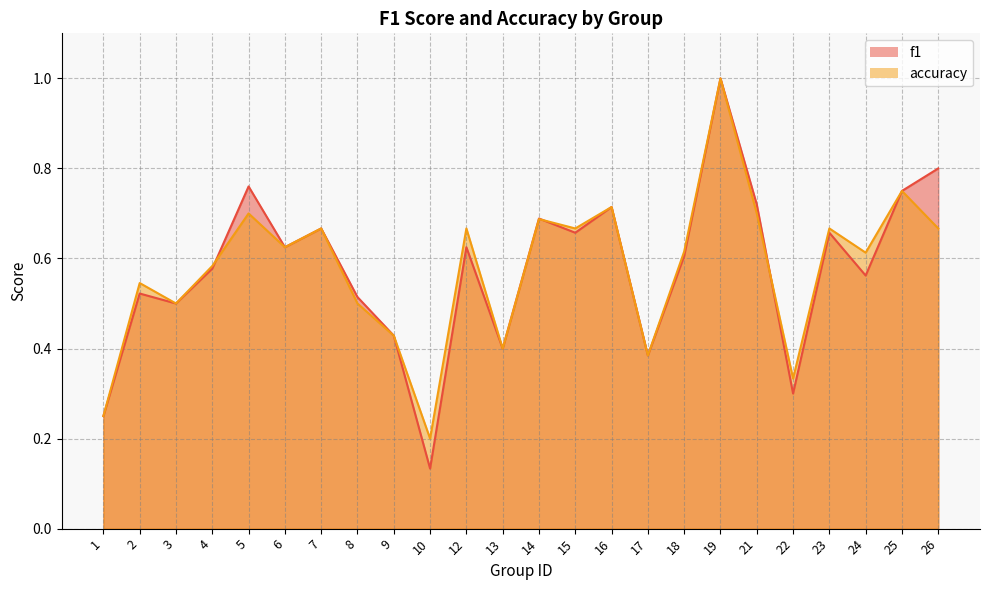

At which category does accuracy reach its first local peak?

2